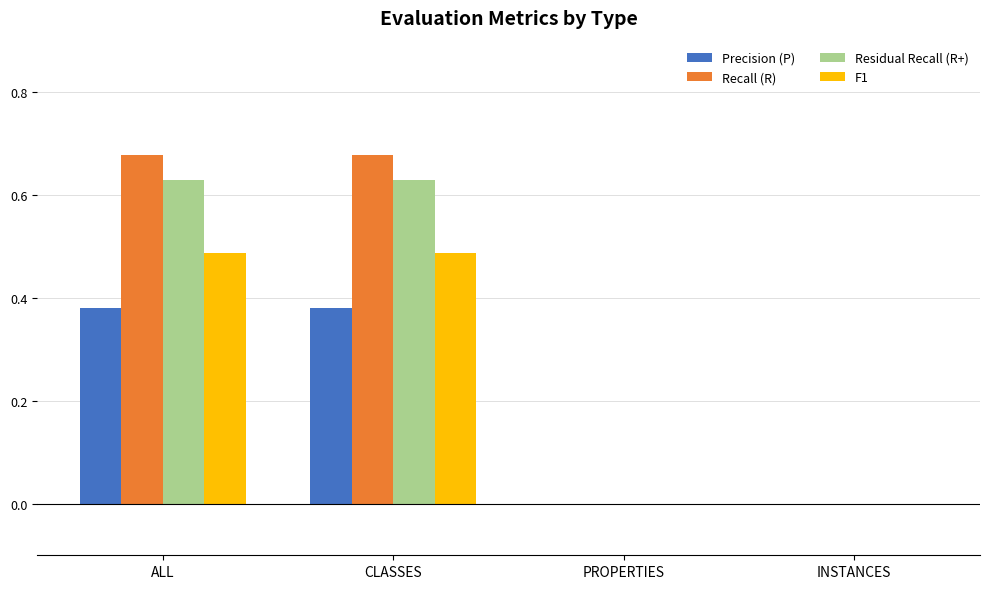

What is the total value across all series at ALL?

2.2